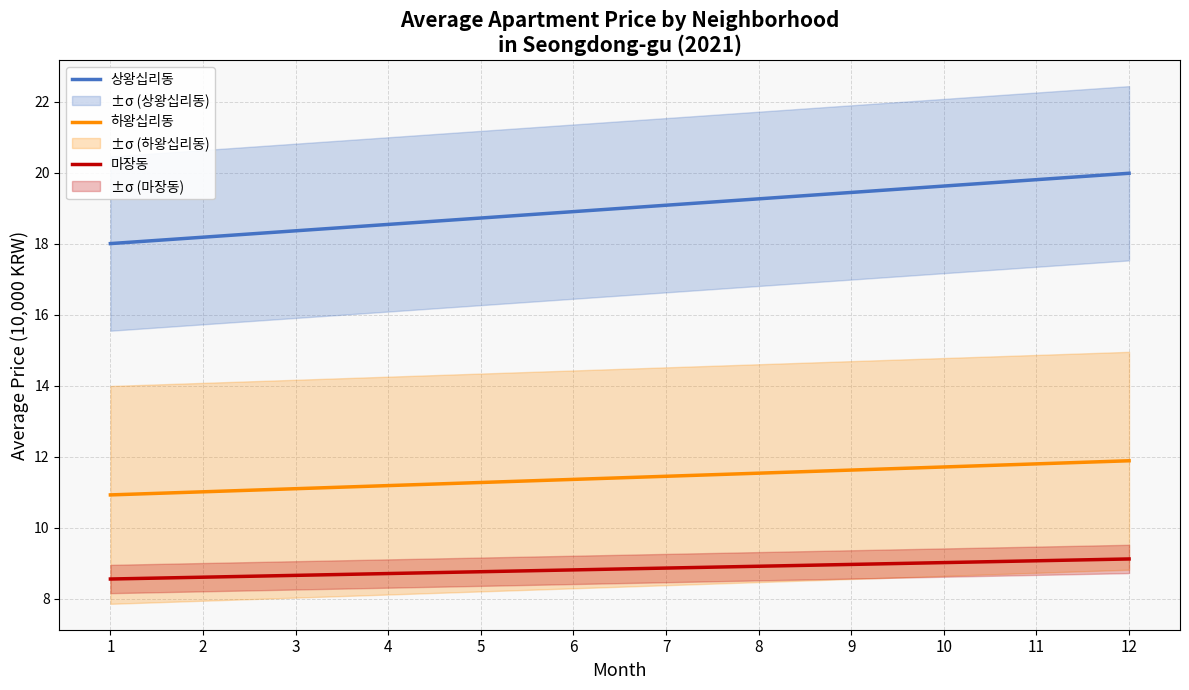

True or false: 하왕십리동 has more than 2 interior local peaks.

False